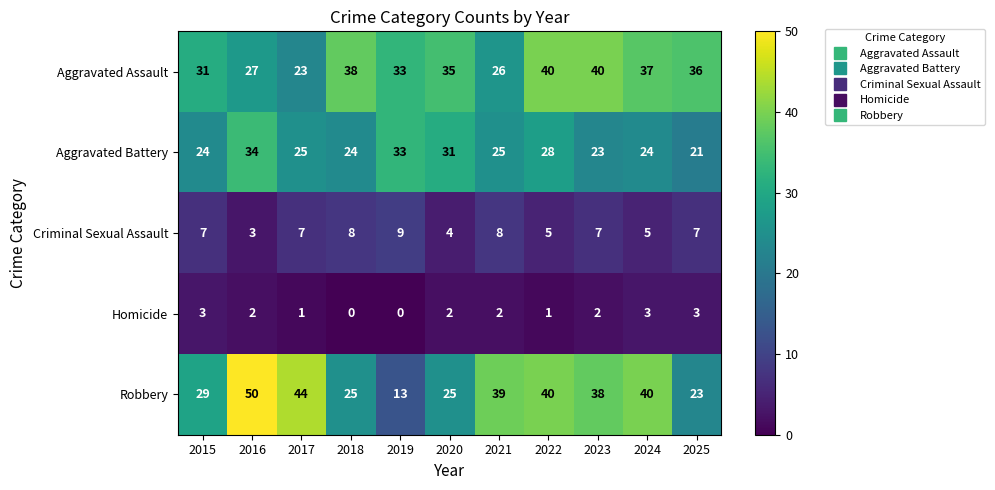

Count the Homicide values in the range 1 to 3.

9